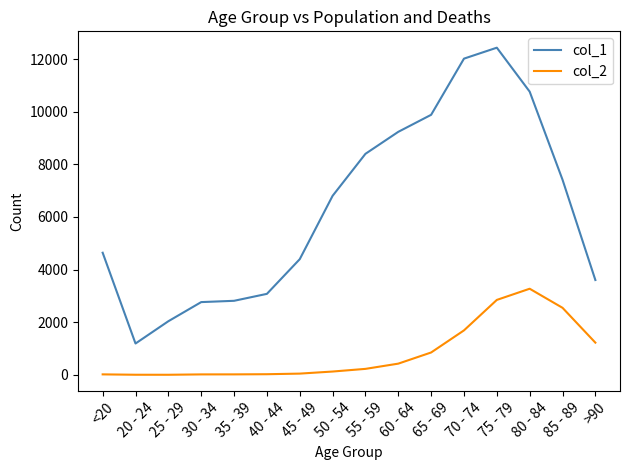

At which category is the sum across all series the highest?

75 - 79